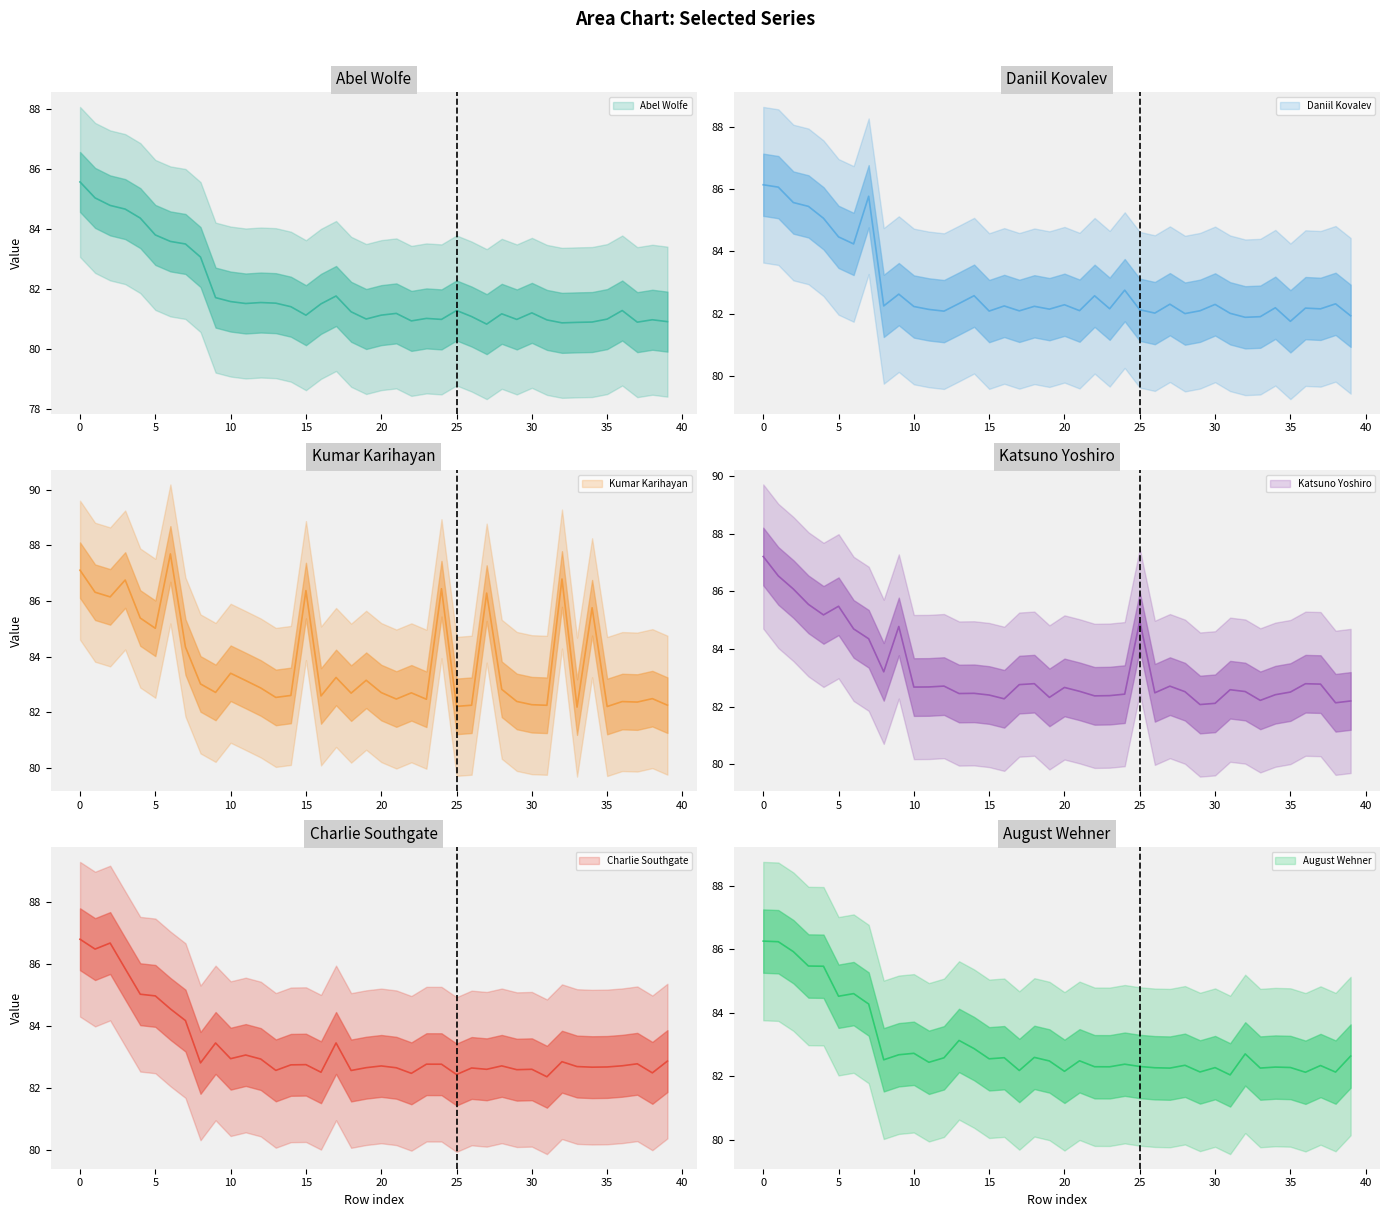

How many categories are shown in the chart?

40